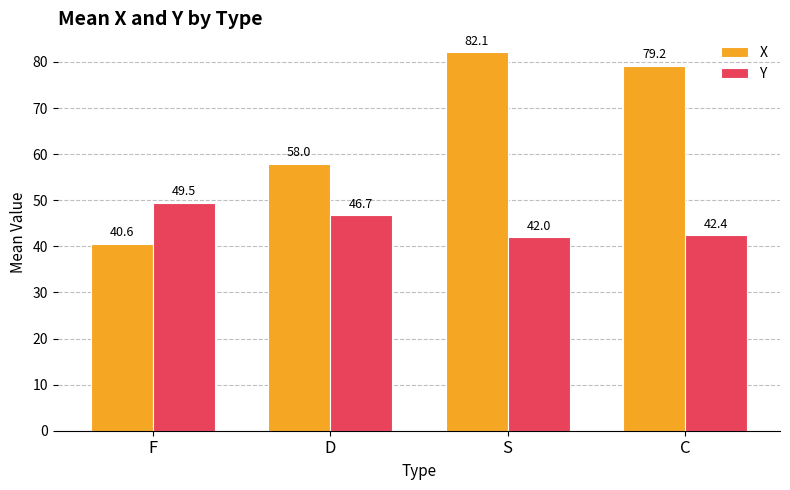

At which label does X first exceed 79?

S